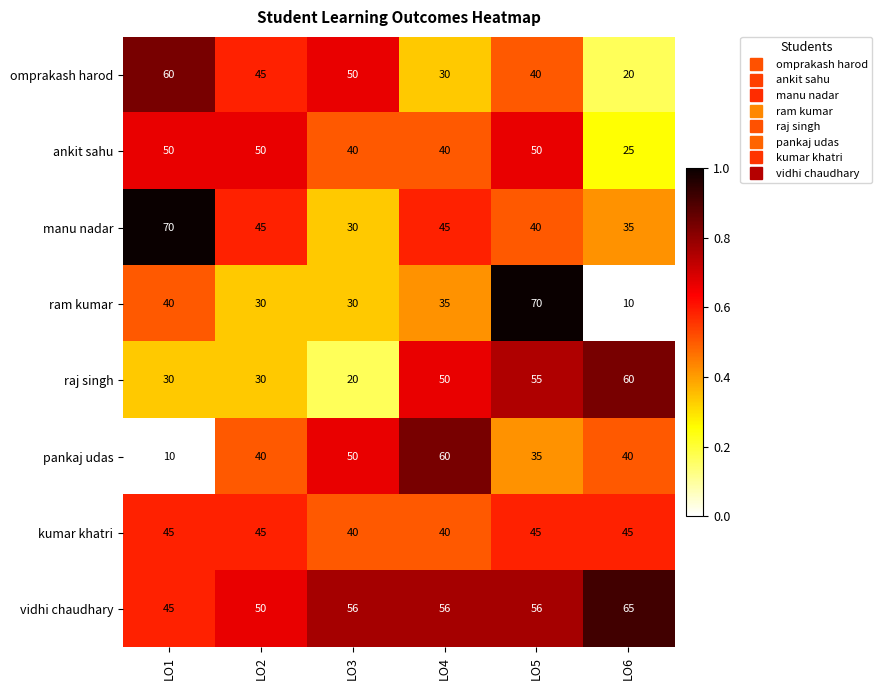

How many manu nadar values are between 35 and 45?

4